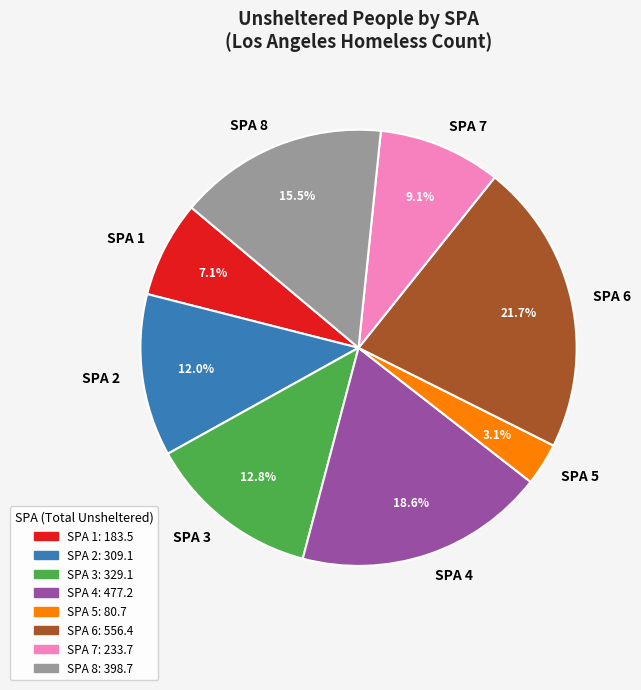

What portion of the pie excludes SPA 3?

87.2%